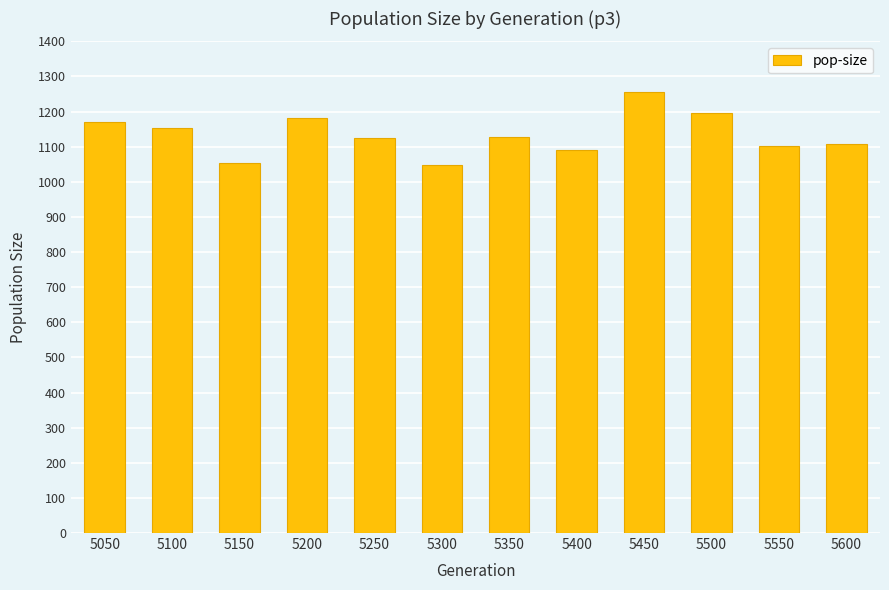

What is the maximum value shown in the chart?

1257